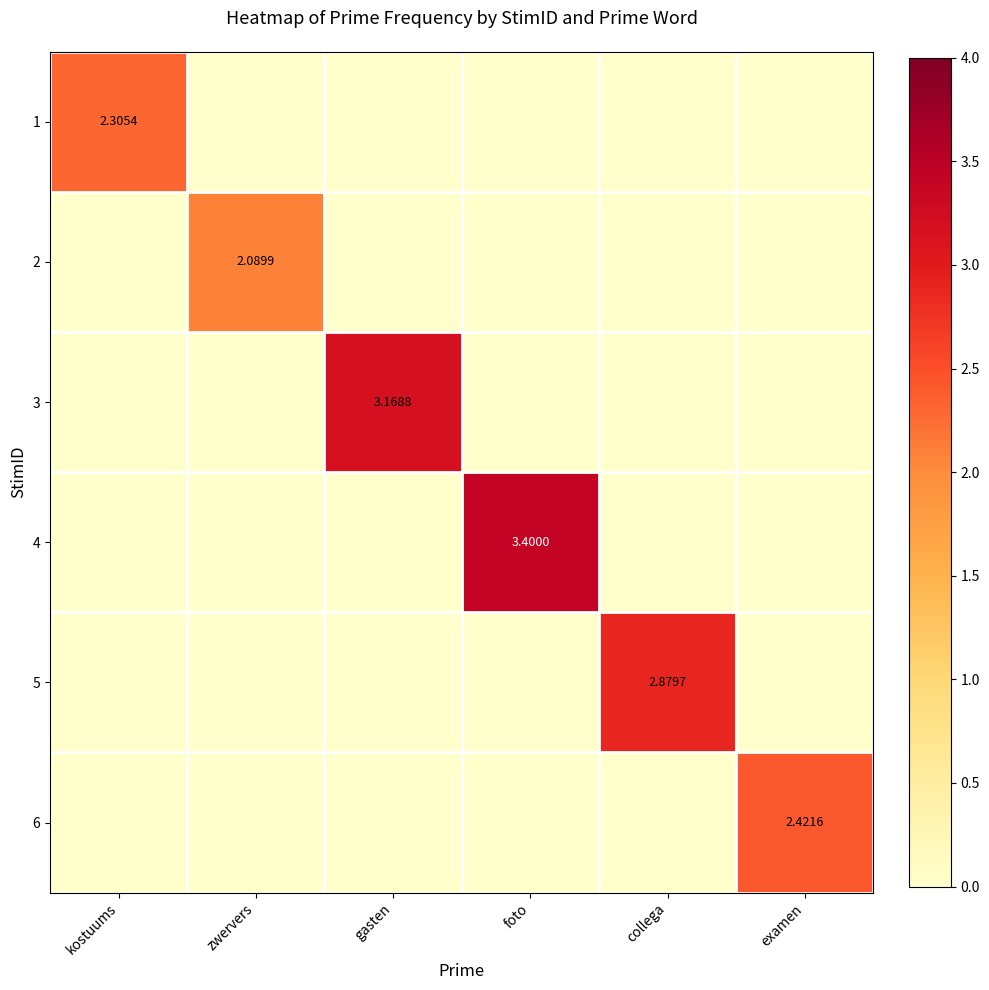

At which label is 1 closest to 1?

zwervers